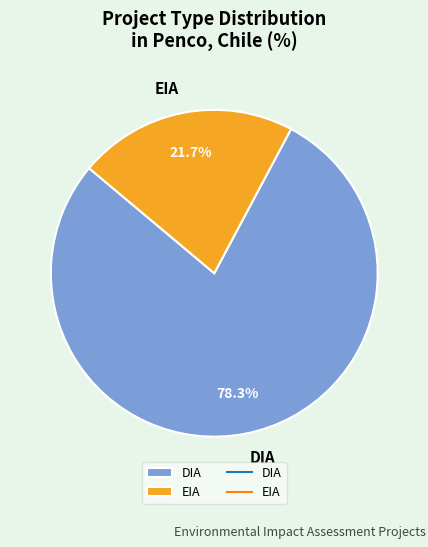

Count the number of slices in the pie.

2